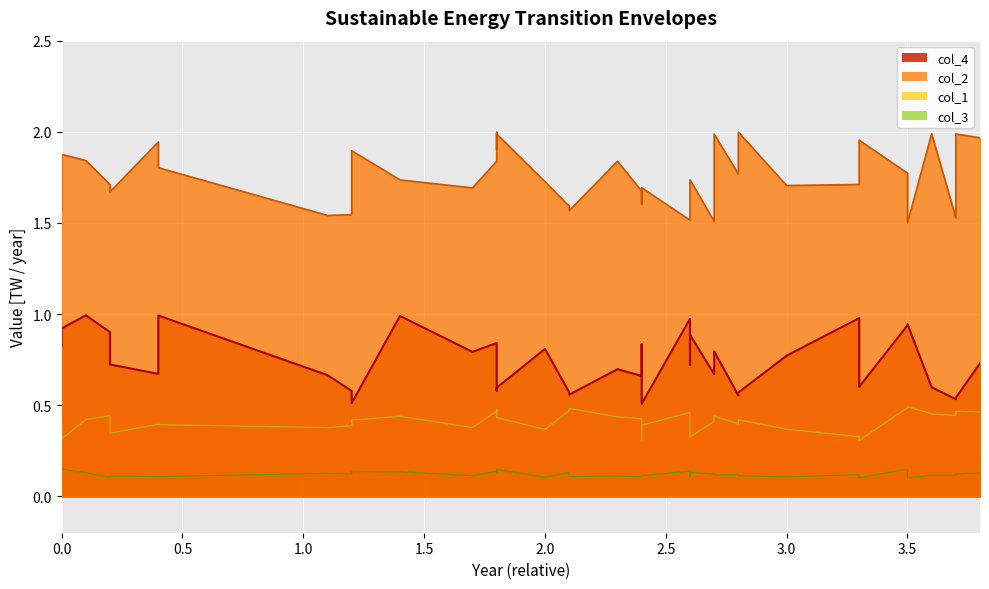

The col_4 series shows 0.3 at 27. True or false?

False